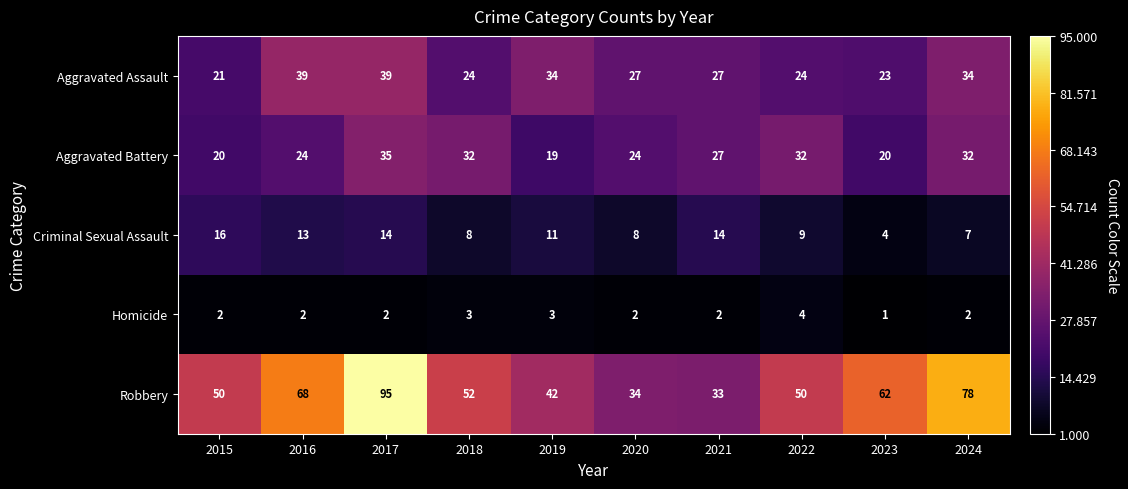

Which category has the lowest value across all series?

2023